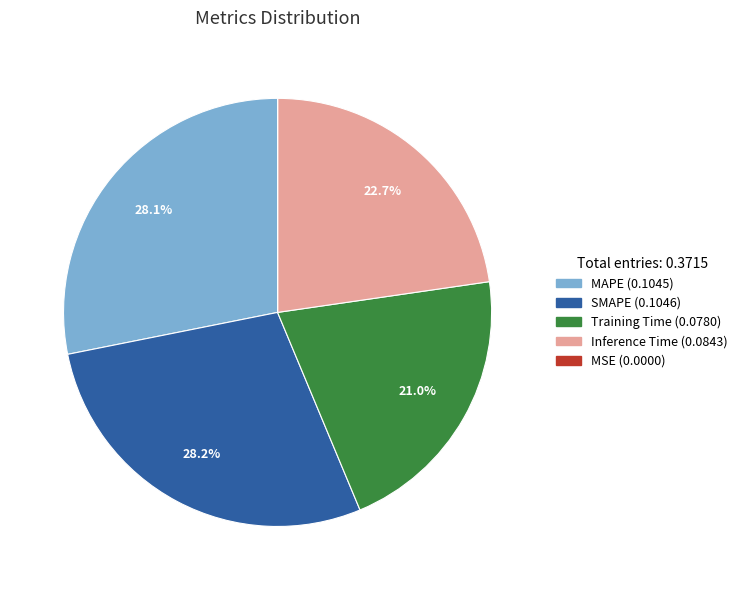

What is the total percentage of Training Time and SMAPE?

49.2%